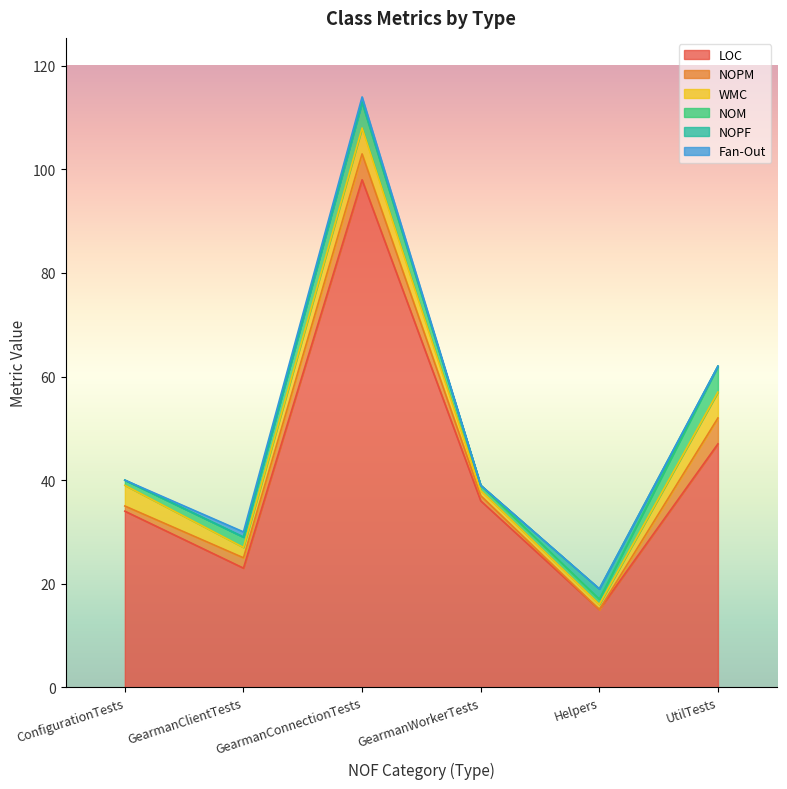

Rank the series at ConfigurationTests from highest to lowest value.

LOC, WMC, NOPM, NOM, NOPF, Fan-Out